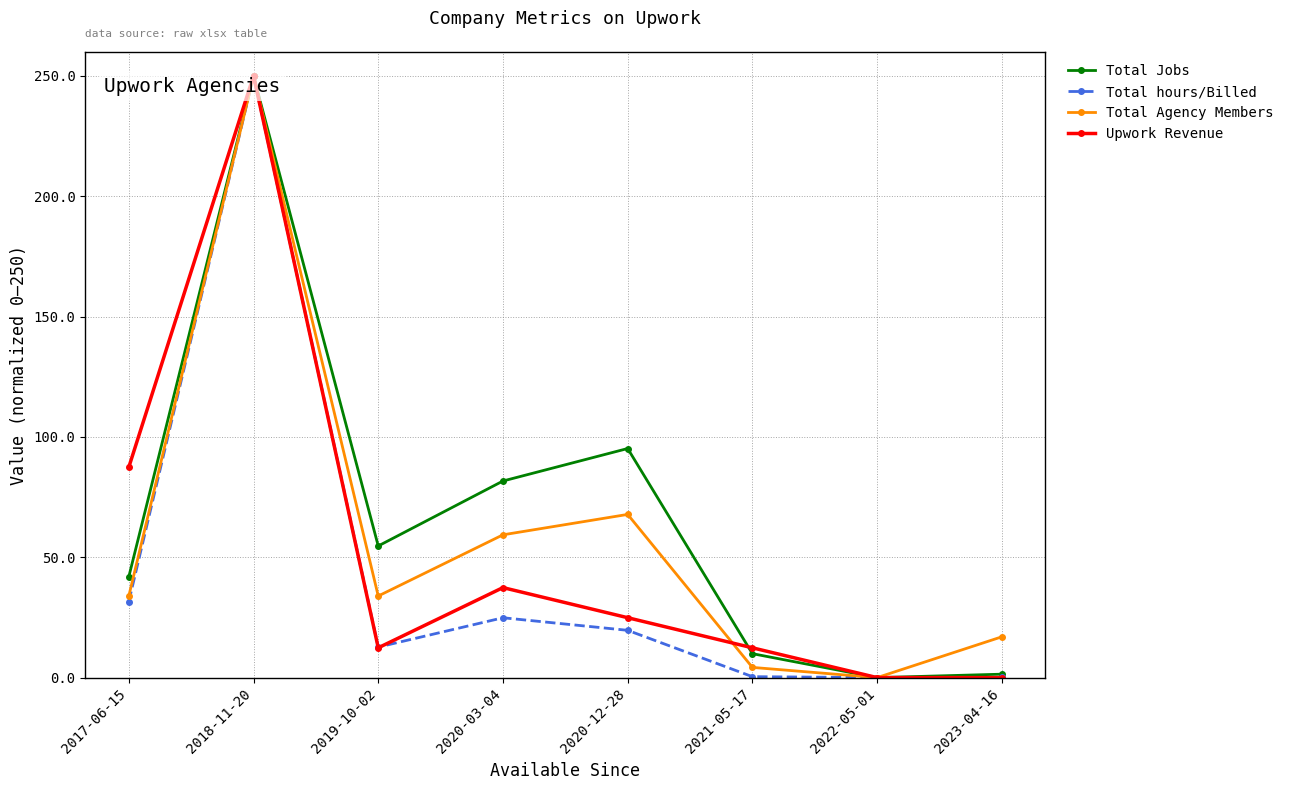

What is the spread (max minus min) of values at 2017-06-15?

55.8